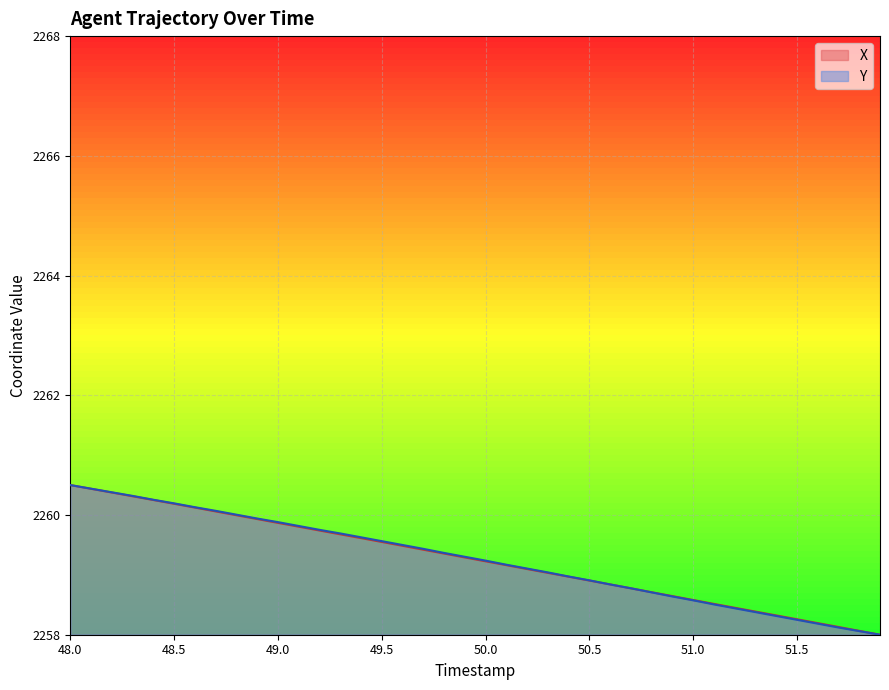

What is the maximum value shown in the chart?

2260.5